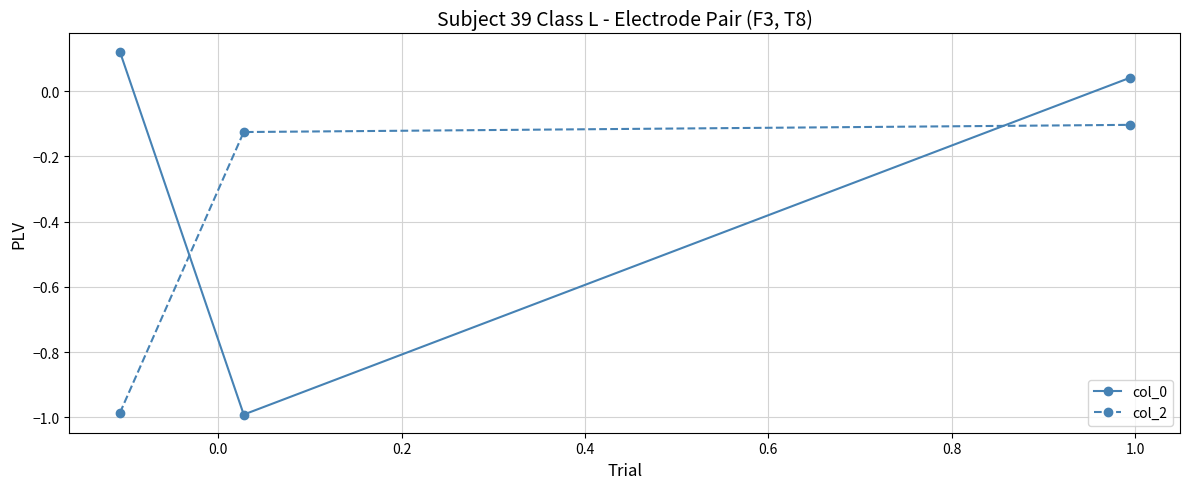

What is the difference between the maximum and minimum values in the col_2 series?

0.9